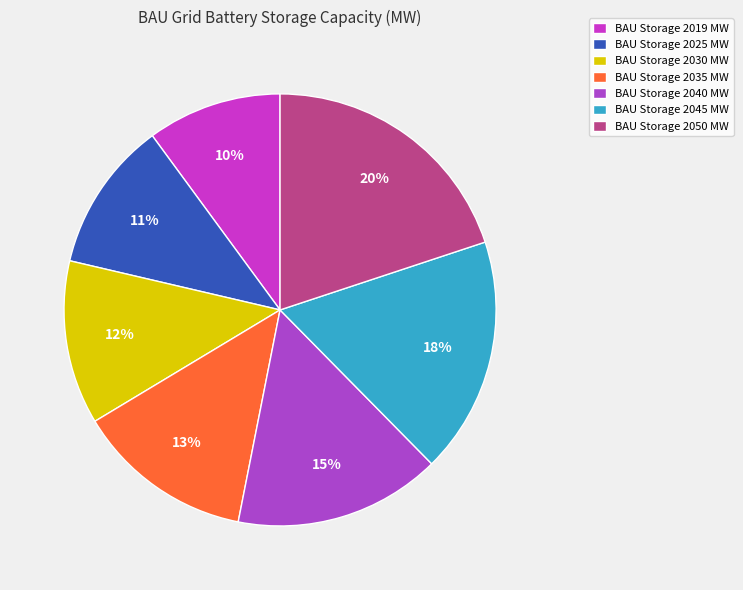

To the nearest percent, what is the average slice percentage?

14%